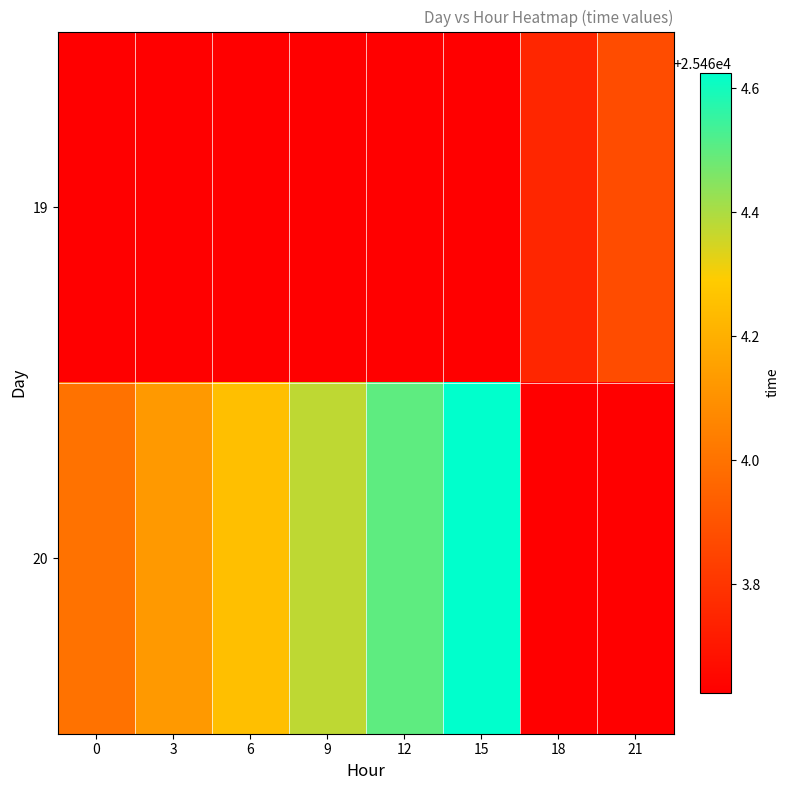

How many data points in 20 are above 25464?

5